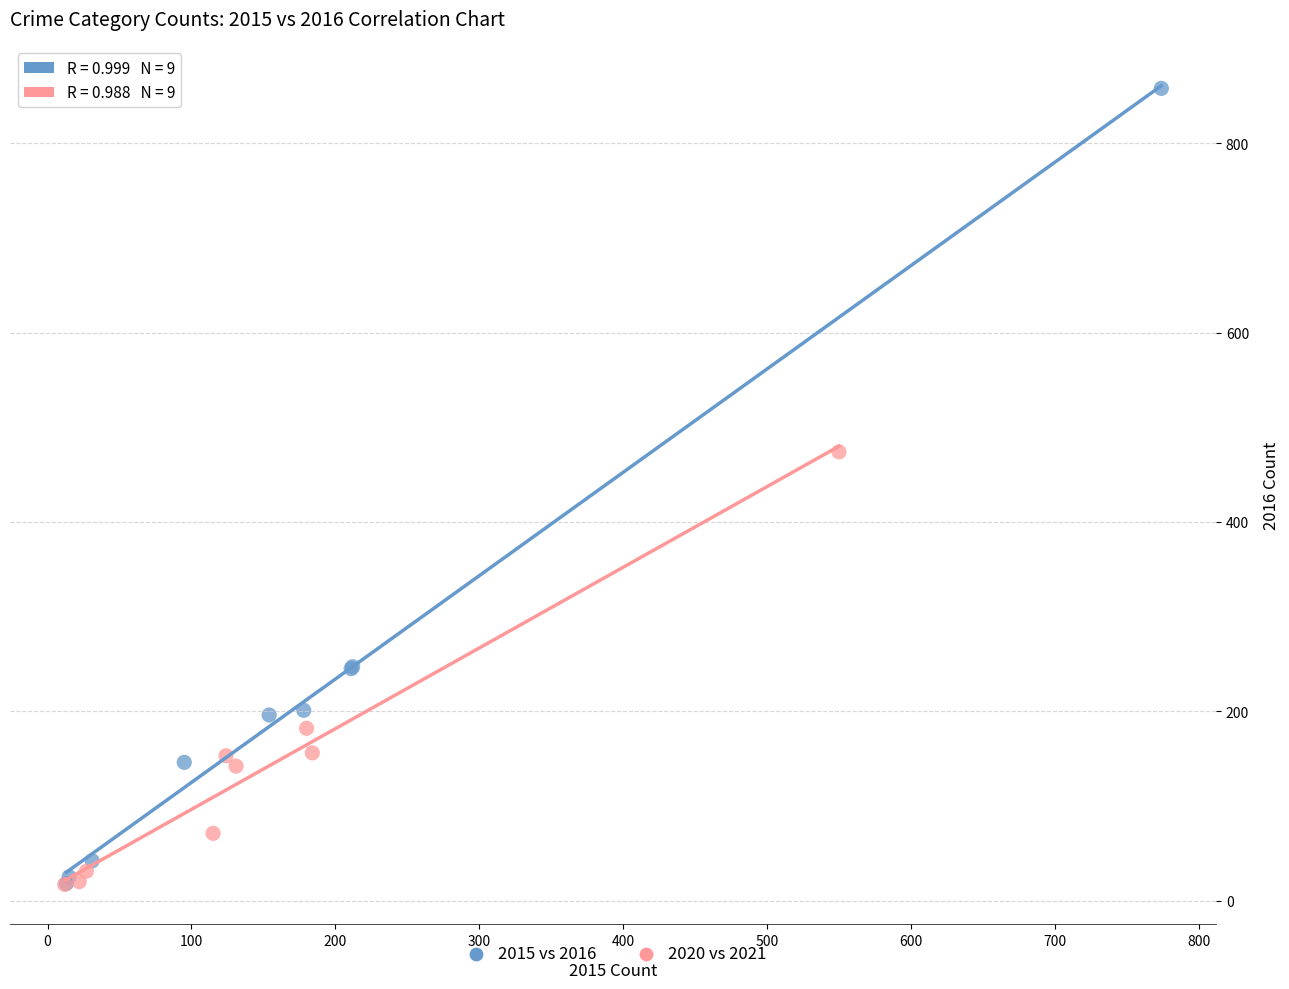

Which series contains the highest Y value?

2015 vs 2016